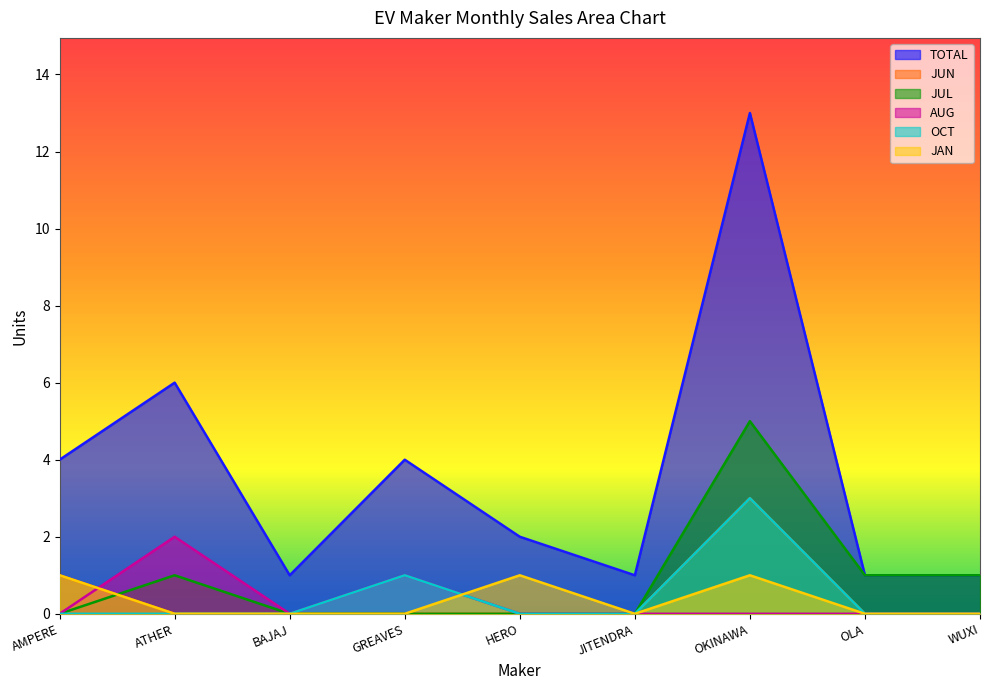

What is the label of the 6th point from the right?

GREAVES